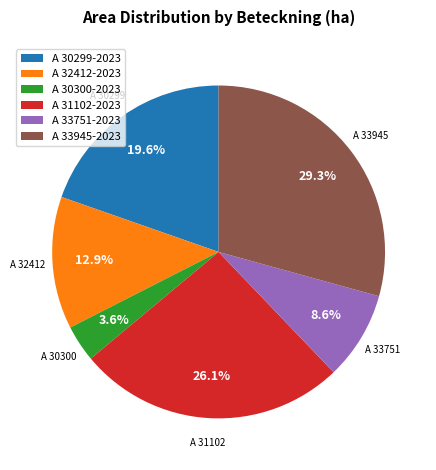

Combined, do A 30300-2023 and A 31102-2023 account for over 50%?

No